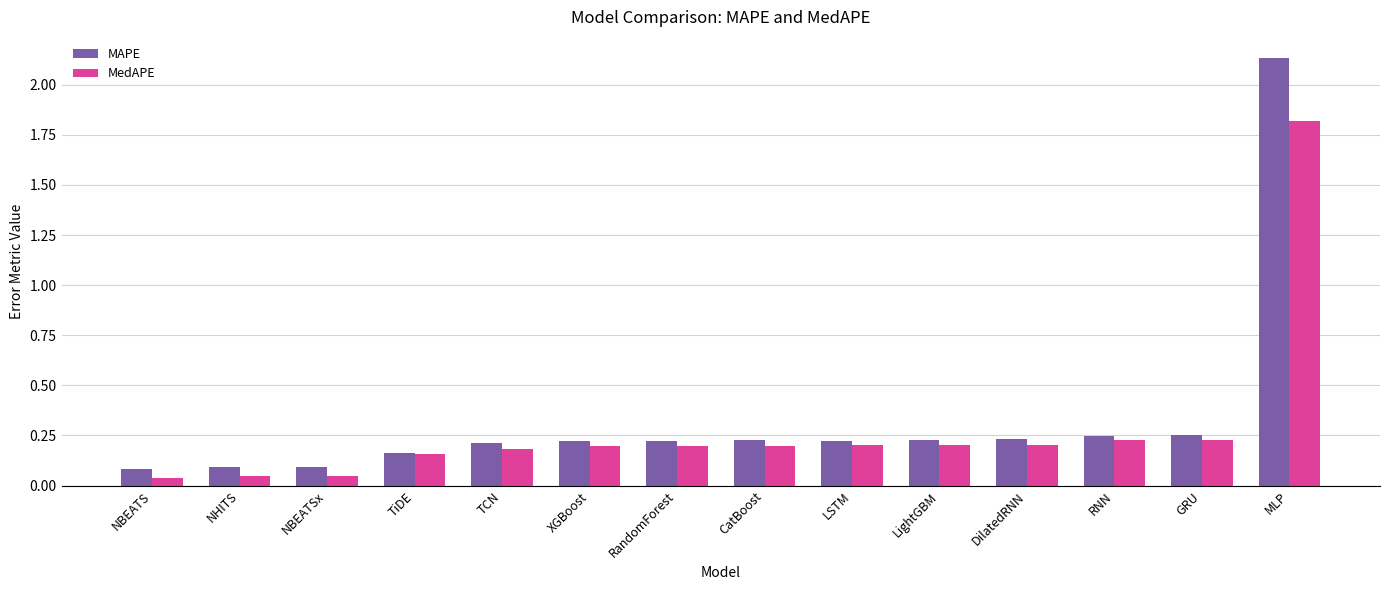

Which series has the largest range (max minus min)?

MAPE